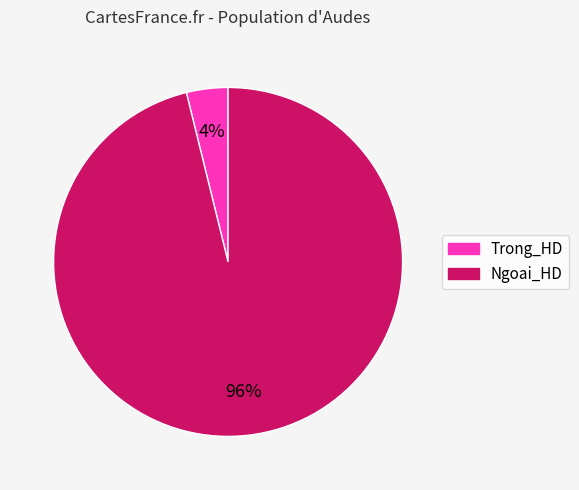

Rank the categories by value from highest to lowest.

Ngoai_HD, Trong_HD